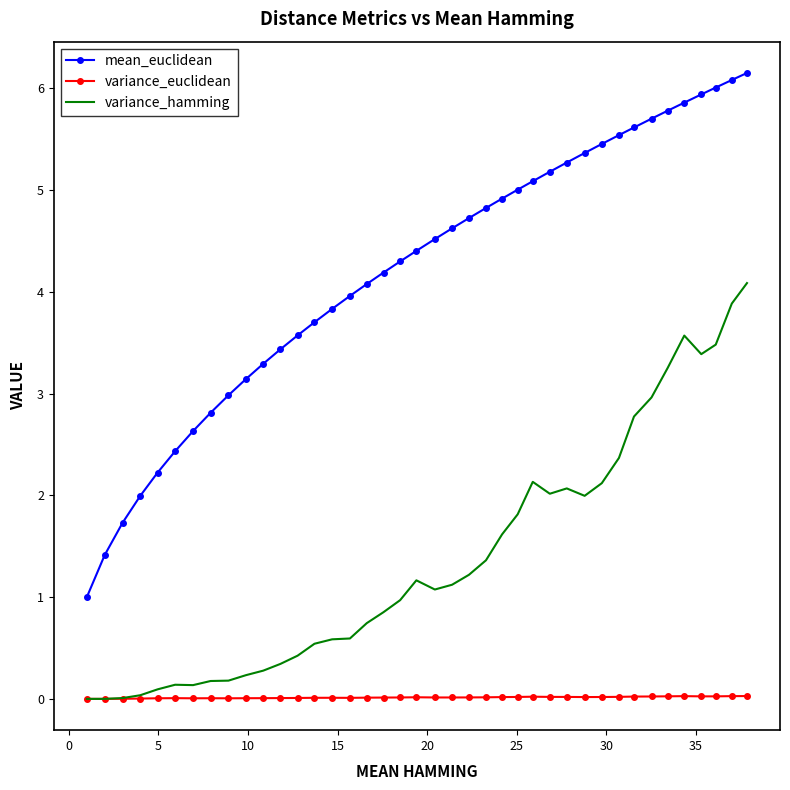

What is the maximum value for mean_euclidean?

6.2